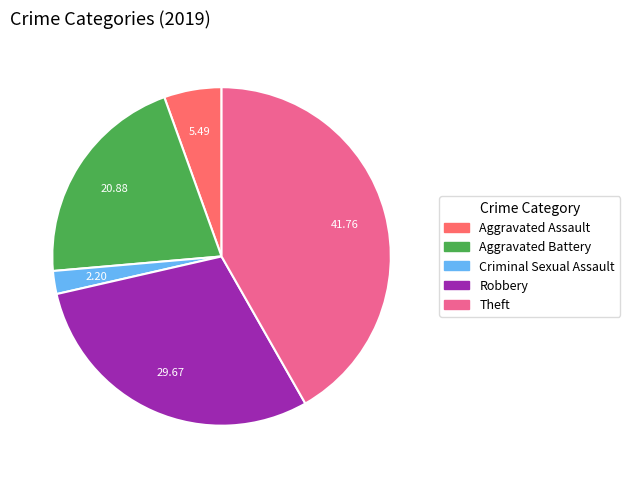

Count the number of slices in the pie.

5